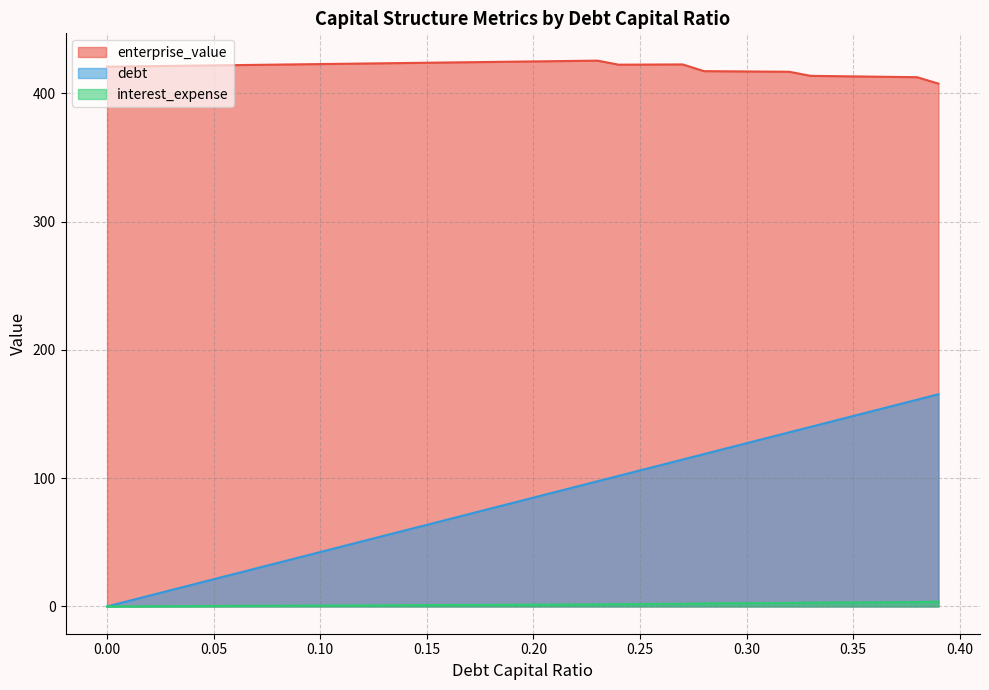

True or false: enterprise_value has a value of 87.8 at 0.37.

False